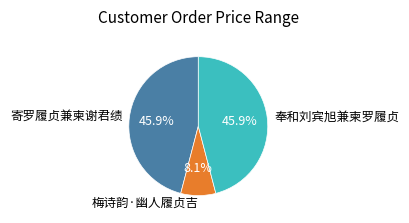

Do 梅诗韵·幽人履贞吉 and 奉和刘宾旭兼柬罗履贞 together represent more than half of the pie?

Yes